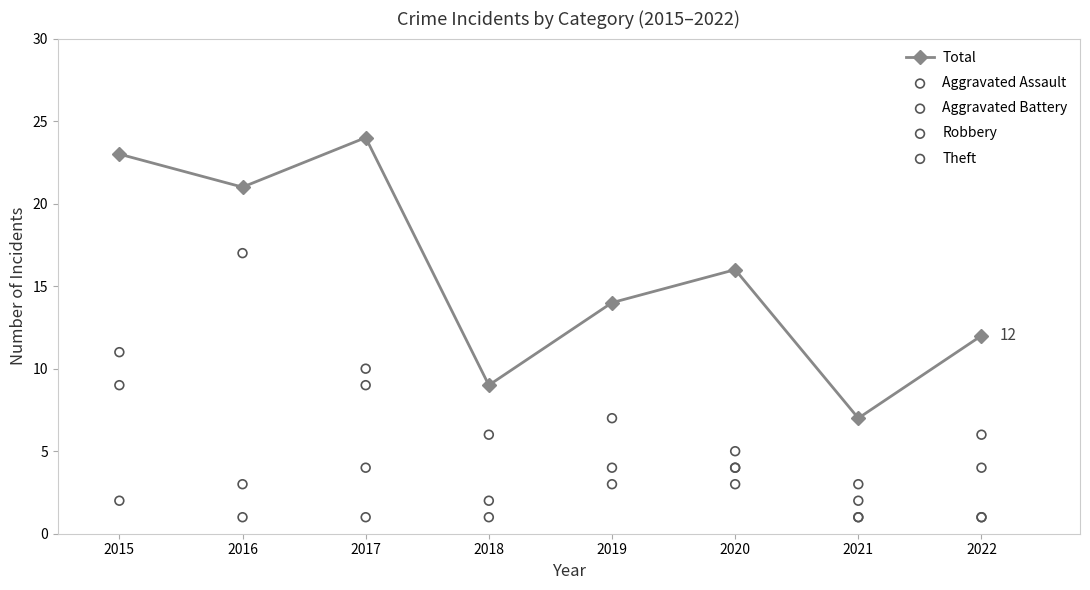

What is the total value across all series at 2019?

28